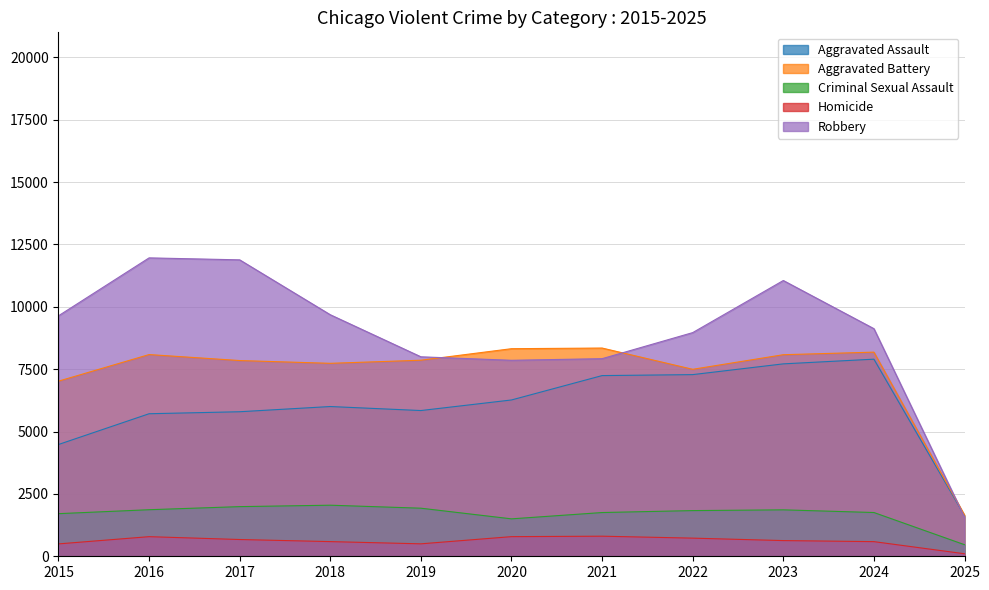

What is the difference between the second highest and second lowest values in the Robbery series?

4026